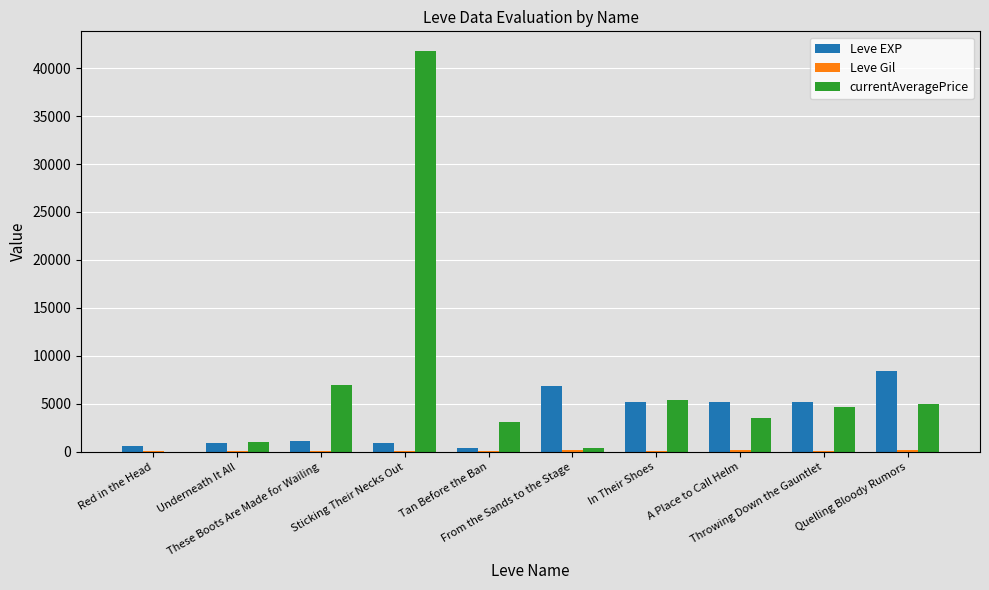

What is the maximum value shown in the chart?

41739.3